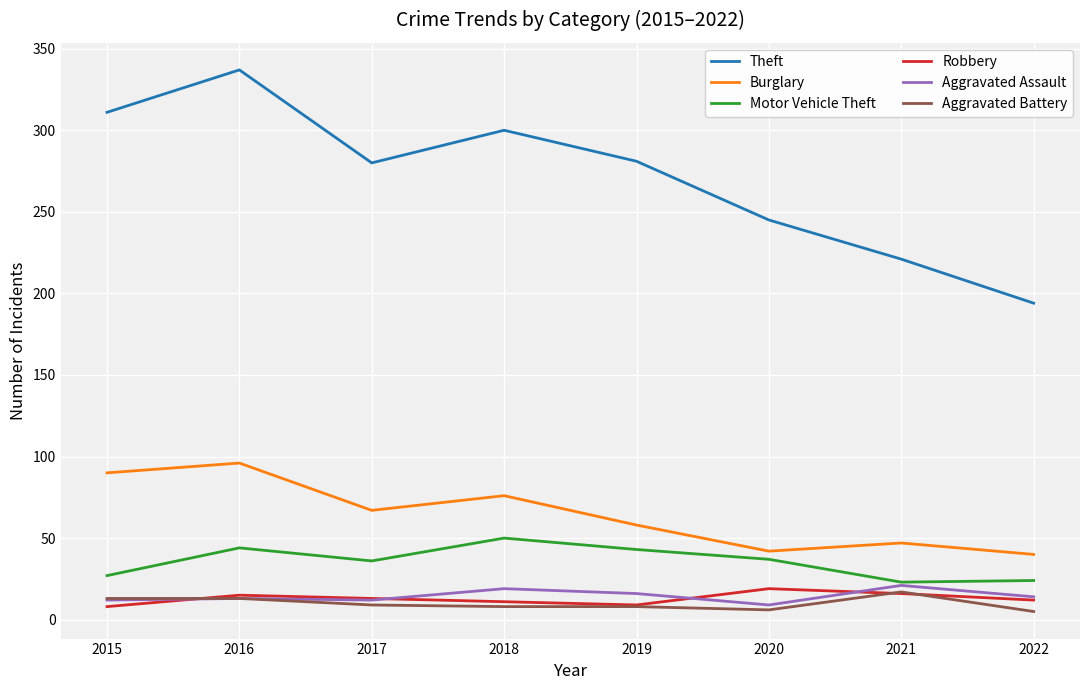

Does the chart have visible grid lines?

Yes